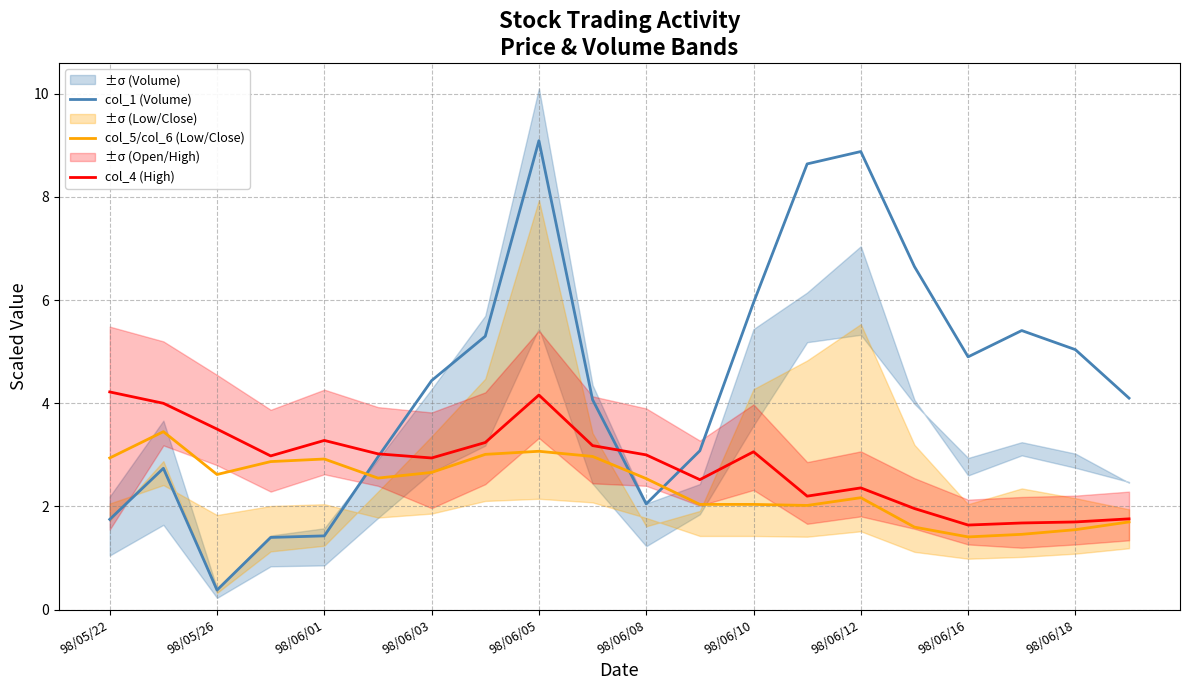

What is the sum of all col_5/col_6 (Low/Close) values?

47.6